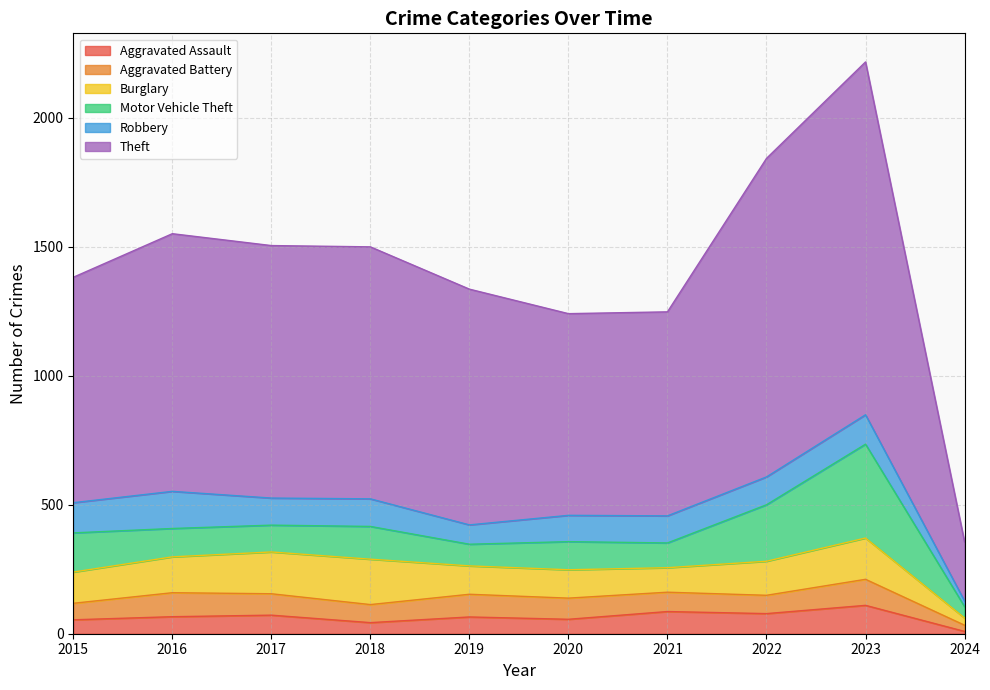

Between 2015 and 2021, which is larger?

2021